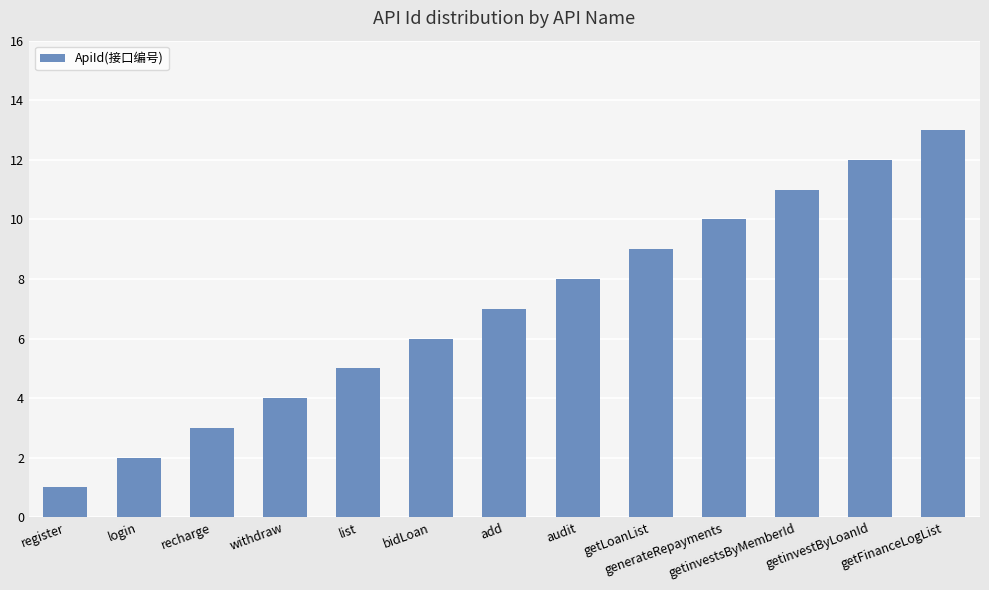

What is the greatest value displayed?

13